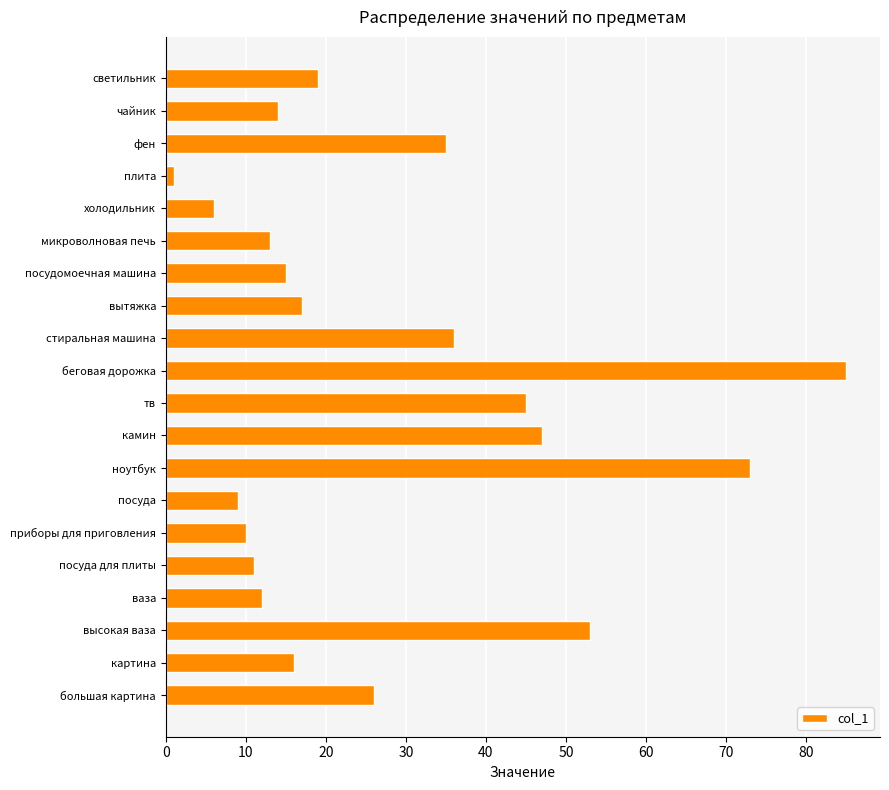

Rank the categories by value from highest to lowest.

беговая дорожка, ноутбук, высокая ваза, камин, тв, стиральная машина, фен, большая картина, светильник, вытяжка, картина, посудомоечная машина, чайник, микроволновая печь, ваза, посуда для плиты, приборы для приговления, посуда, холодильник, плита